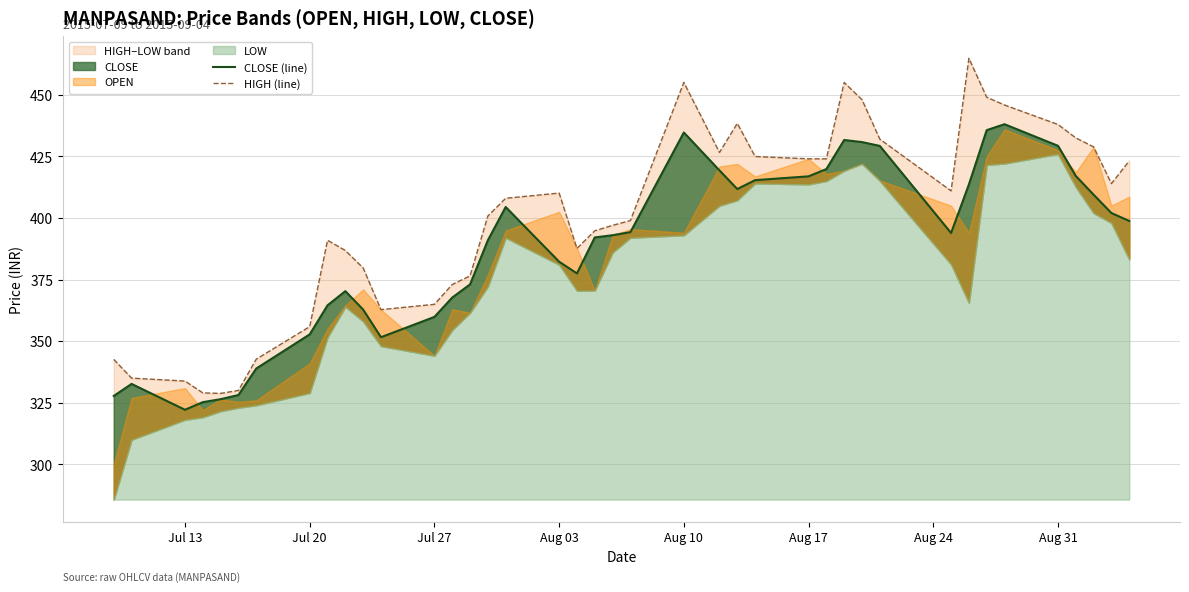

How many lines are shown in the chart?

2